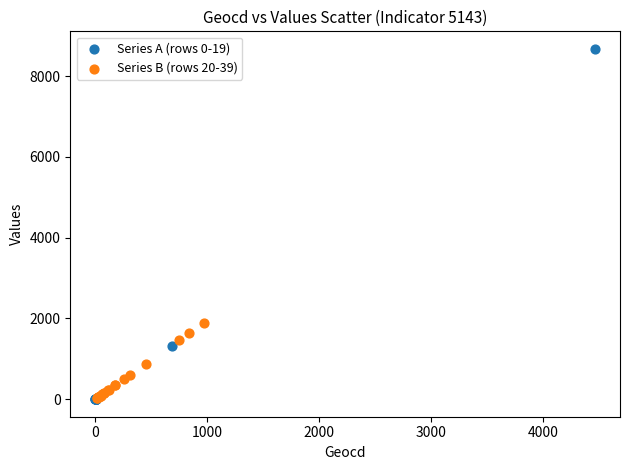

What are all the series names shown in the legend?

Series A (rows 0-19), Series B (rows 20-39)